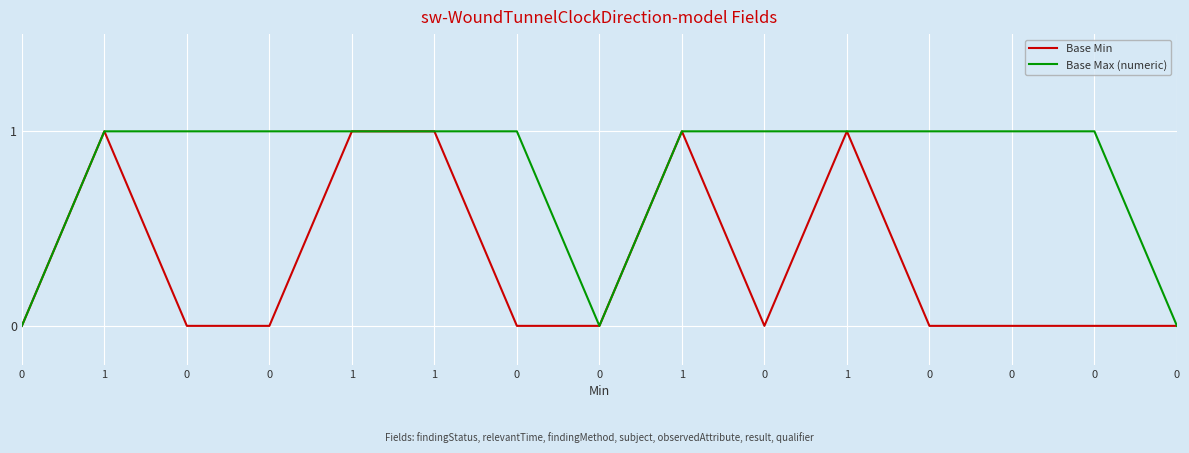

Does the chart display data point markers on the line(s)?

No